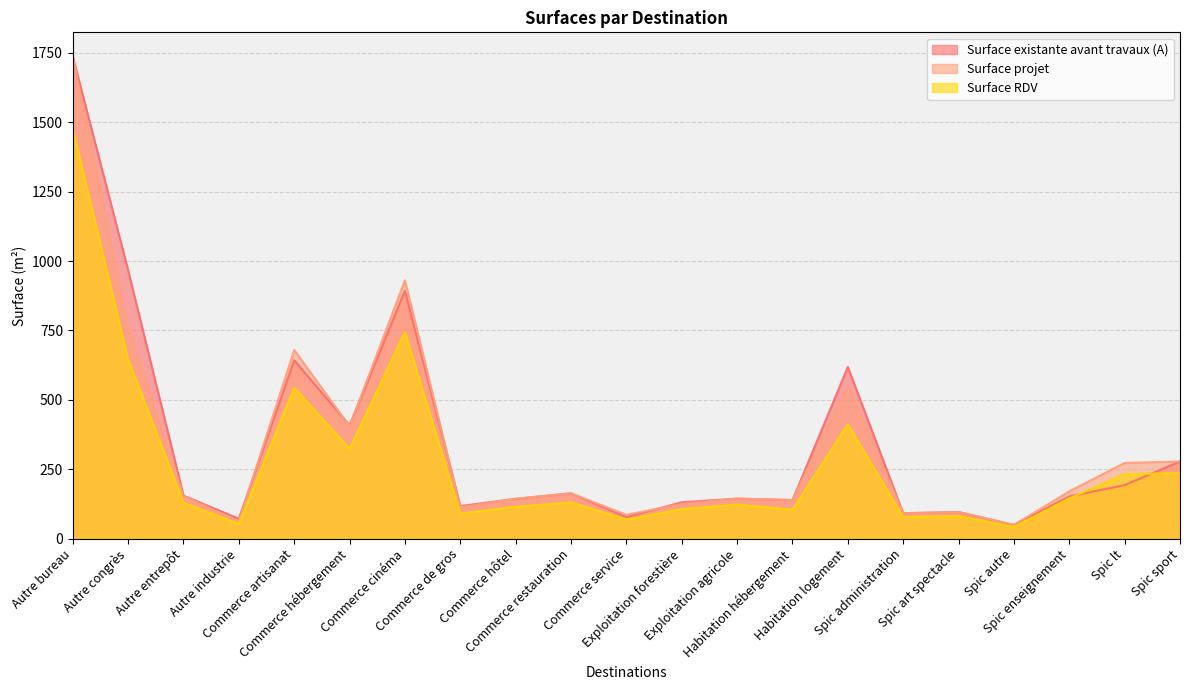

Reading left to right, what are all the values shown in this chart?

Surface existante avant travaux (A): 1737.1	967.1	154.9	71.7	642.6	408.1	893.3	117.2	143.3	163.2	77.5	131.0	144.0	138.9	618.4	91.5	95.7	49.3	152.1	192.8	277.8
Surface projet: 1737.1	760.4	152.5	62.1	679.8	404.6	930.6	112.5	143.3	163.2	85.7	125.0	144.0	138.9	549.1	91.5	95.7	49.3	170.3	272.7	277.8
Surface RDV: 1476.6	646.4	129.6	52.8	543.9	323.7	744.5	90.0	114.7	130.5	68.6	106.2	122.4	104.2	411.9	77.7	81.3	41.9	144.8	231.8	236.1